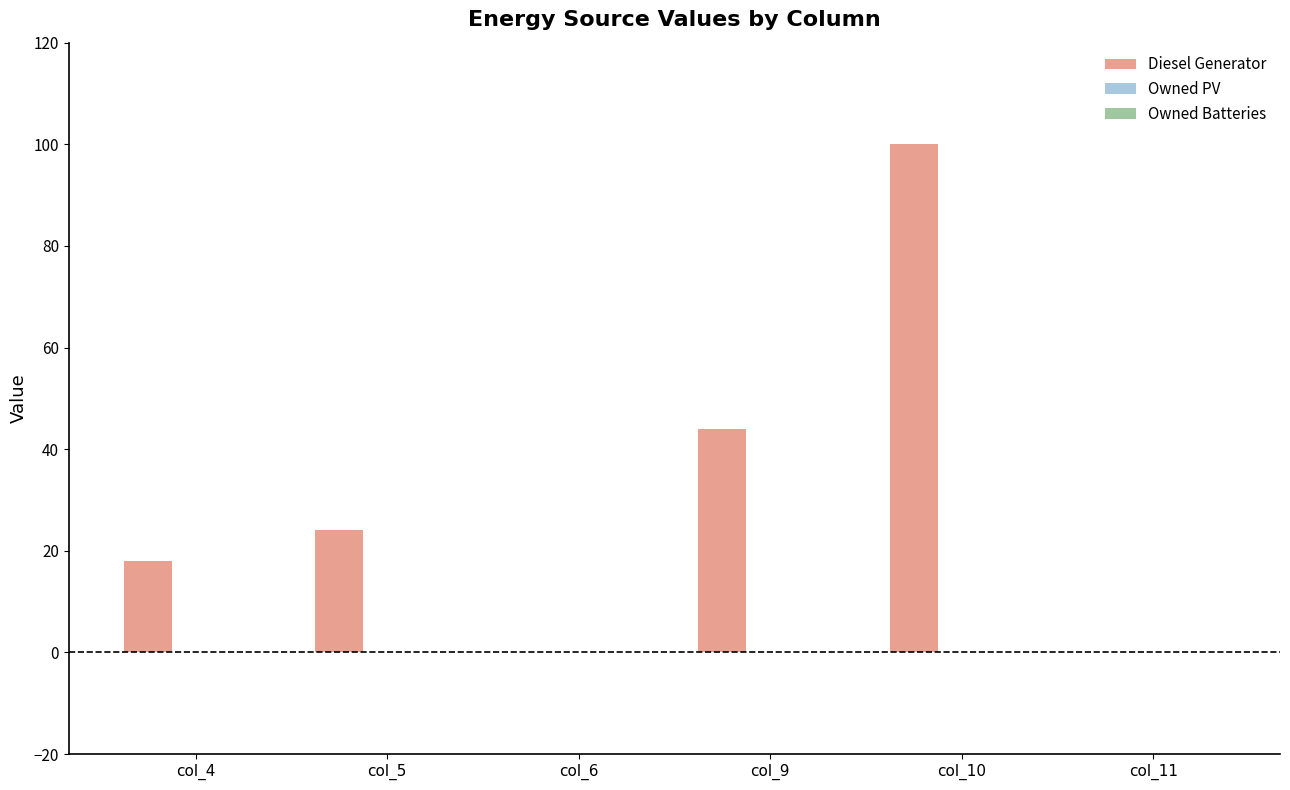

Which label corresponds to the largest value in the chart?

col_10